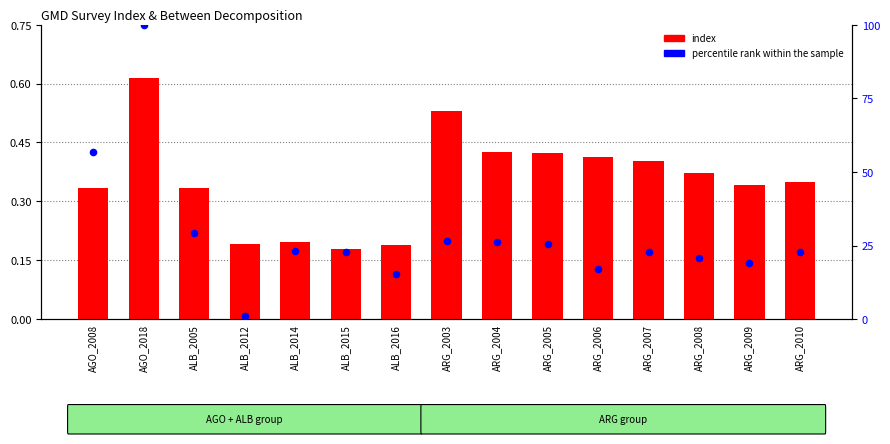

Which series has the largest total across all categories?

percentile rank within the sample